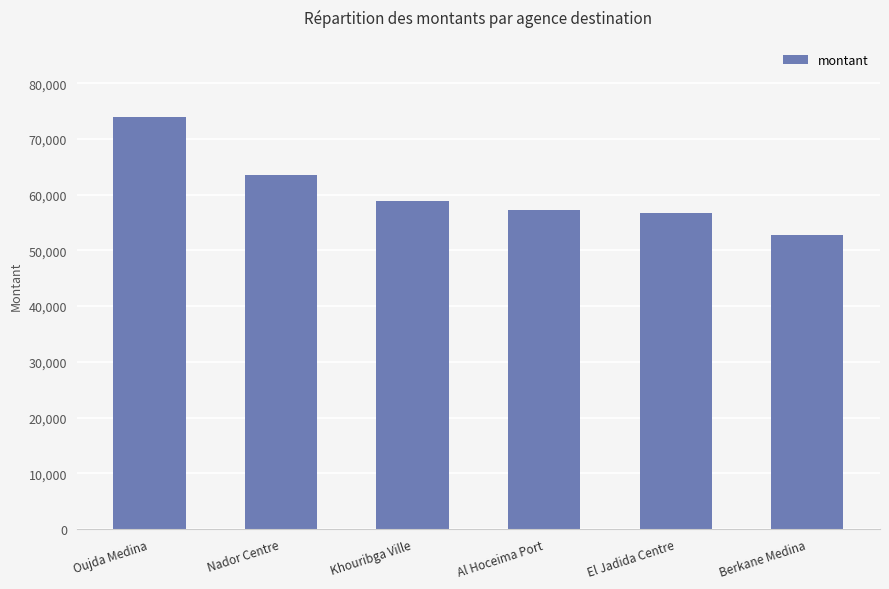

What is the difference between the maximum and minimum values?

21200